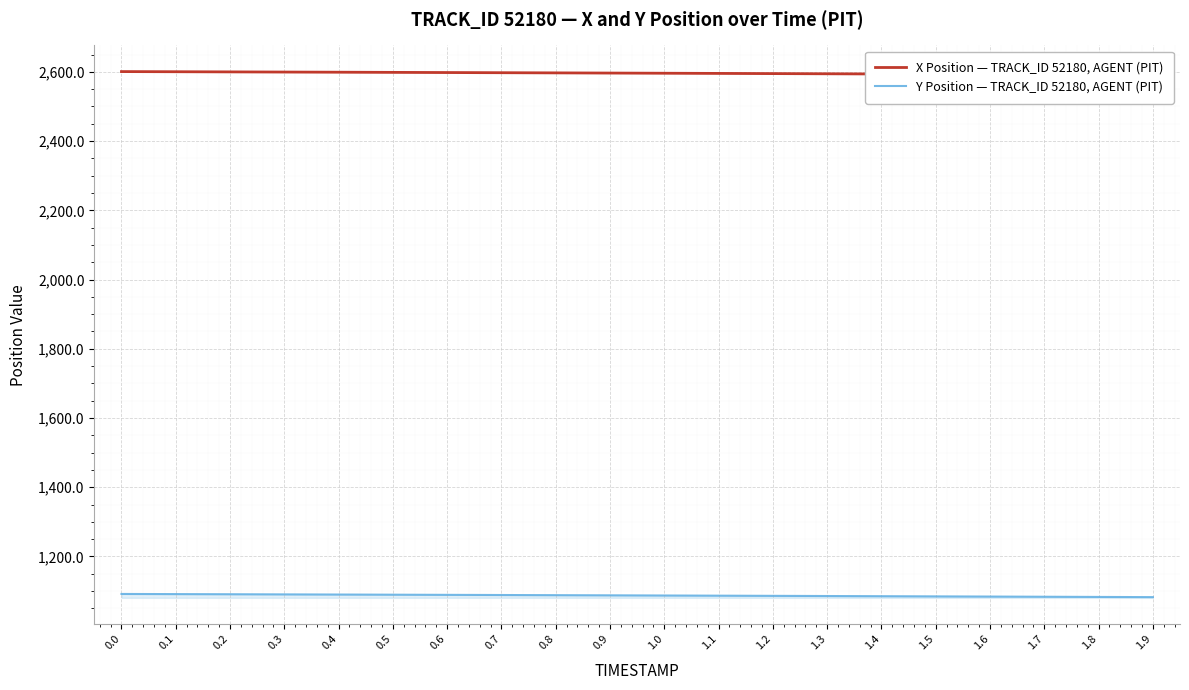

Read the X Position — TRACK_ID 52180, AGENT (PIT) value at 0.3.

2599.4